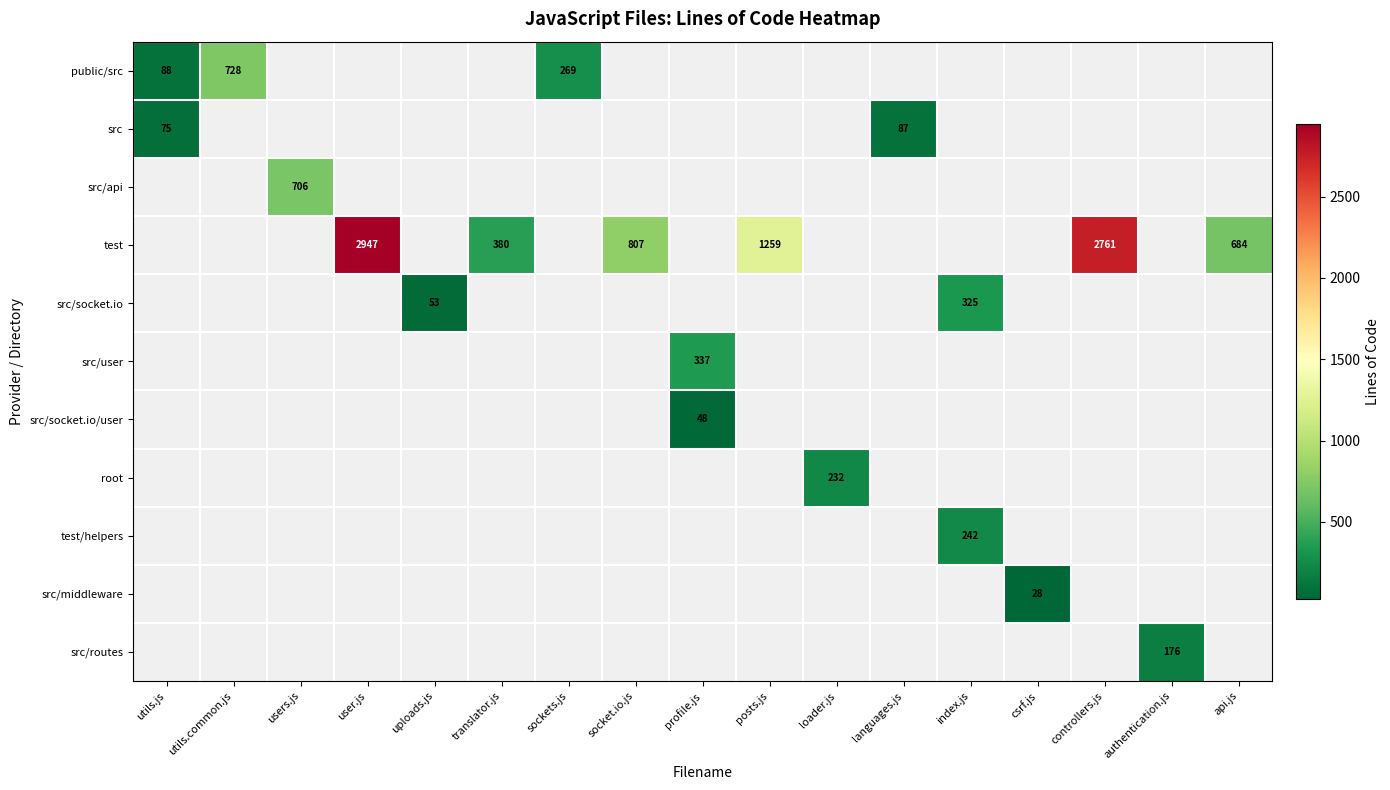

Which label corresponds to the largest value in the chart?

user.js